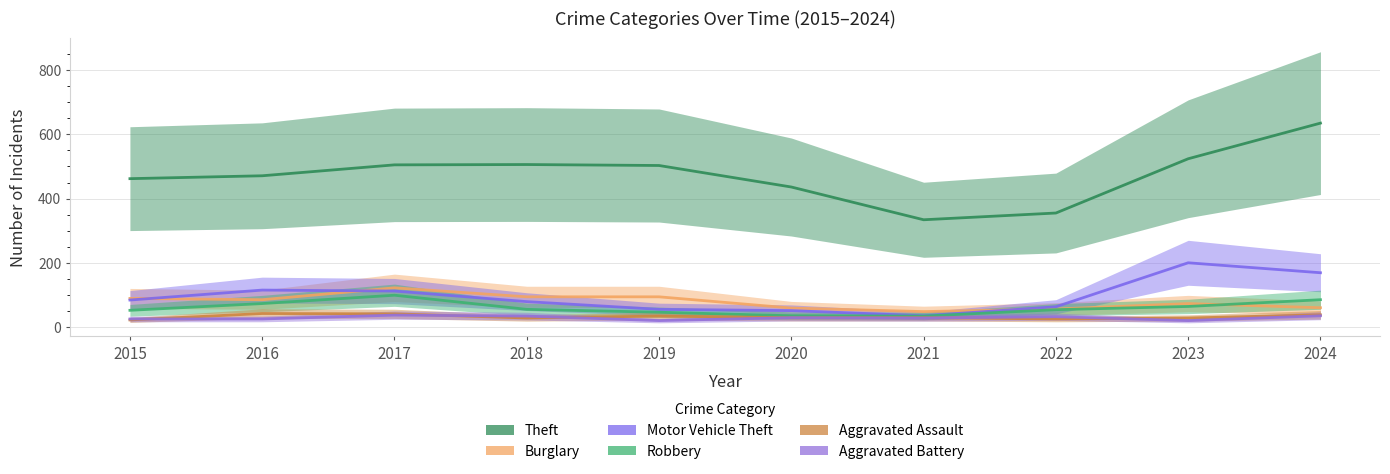

What is the total value across all series at 2015?

734